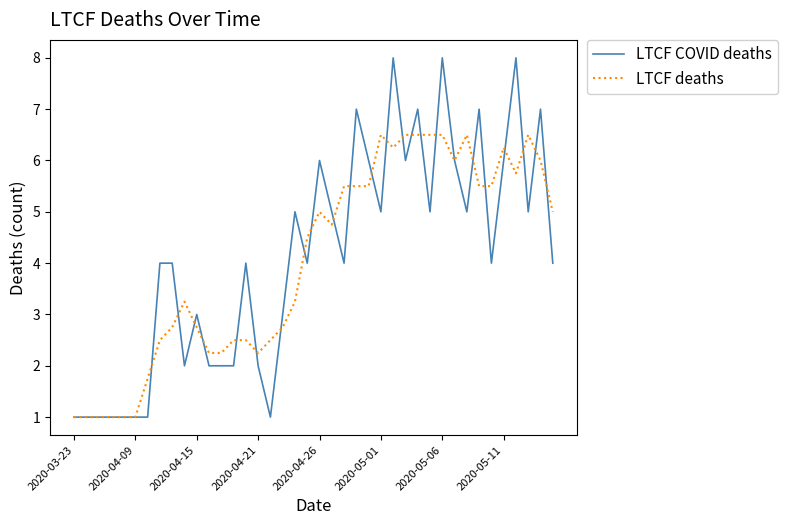

Which series has the largest range (max minus min)?

LTCF COVID deaths